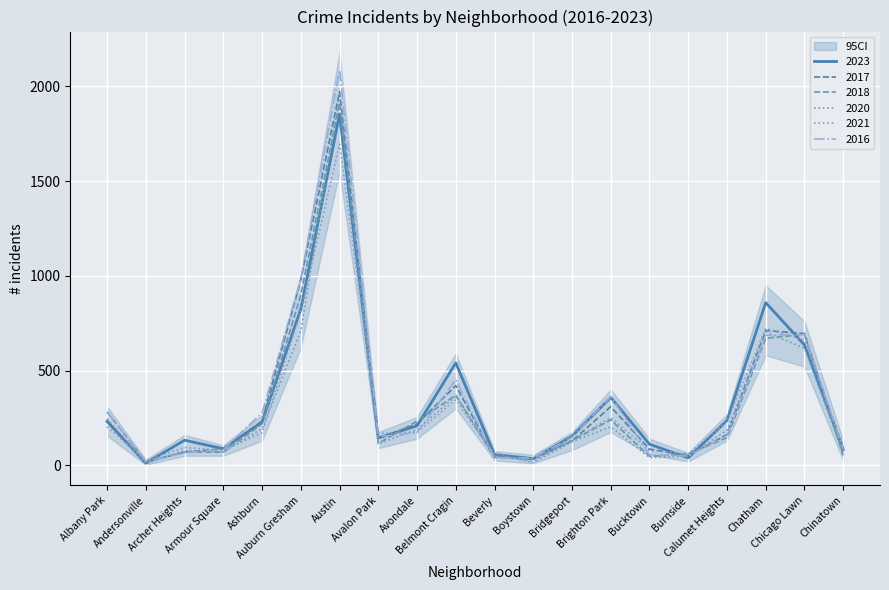

What is the maximum value for 2017?

1972